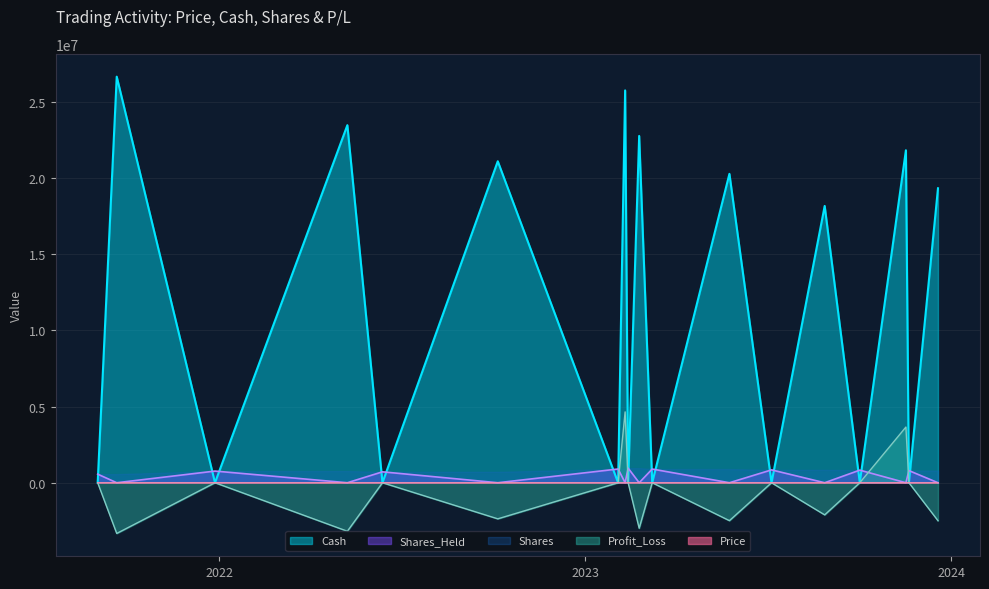

At how many categories does at least one series exceed 1853956?

9